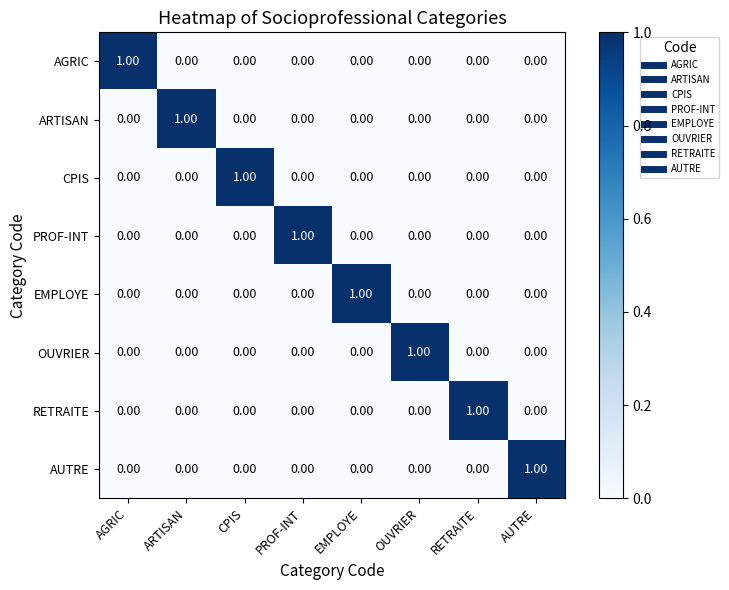

At which label does OUVRIER reach its peak?

OUVRIER